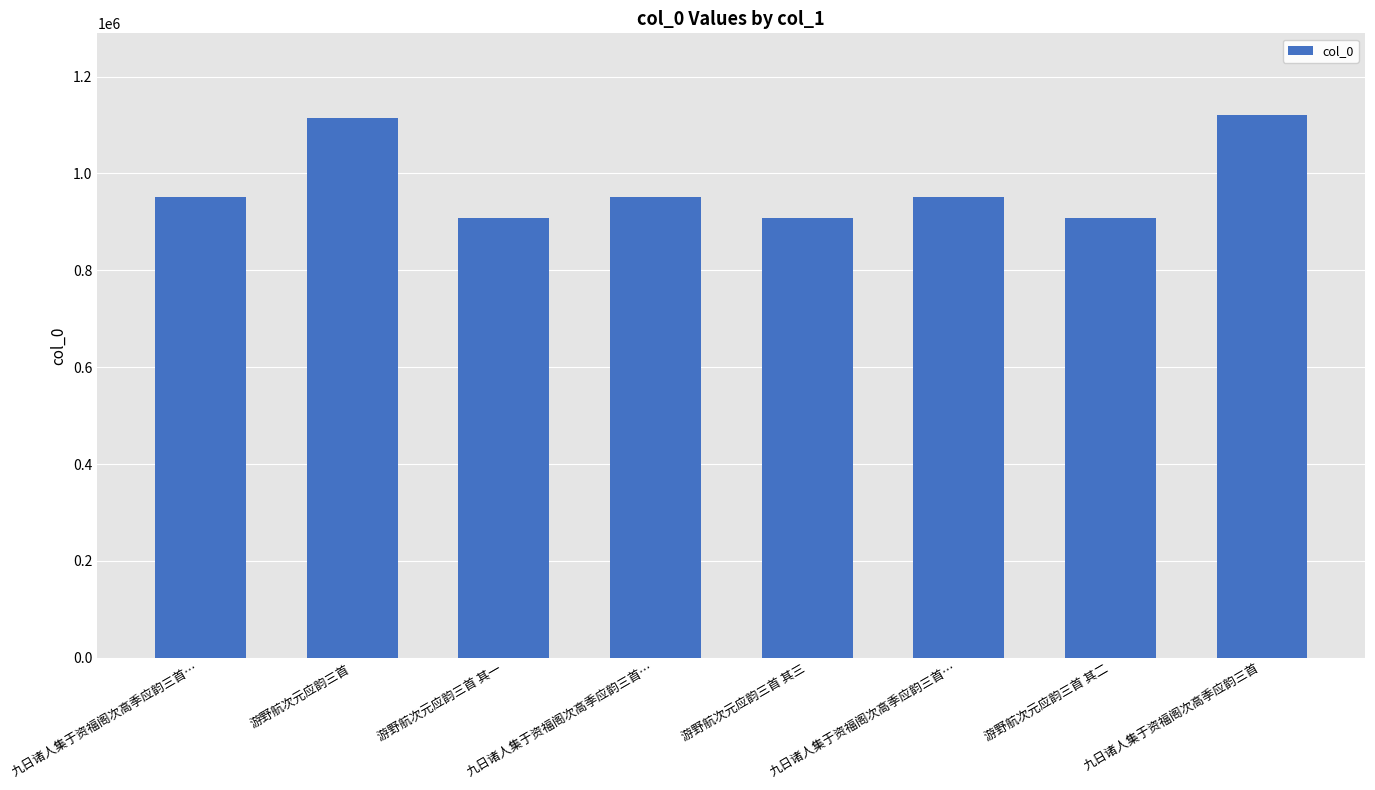

How many data points are less than 952238?

4